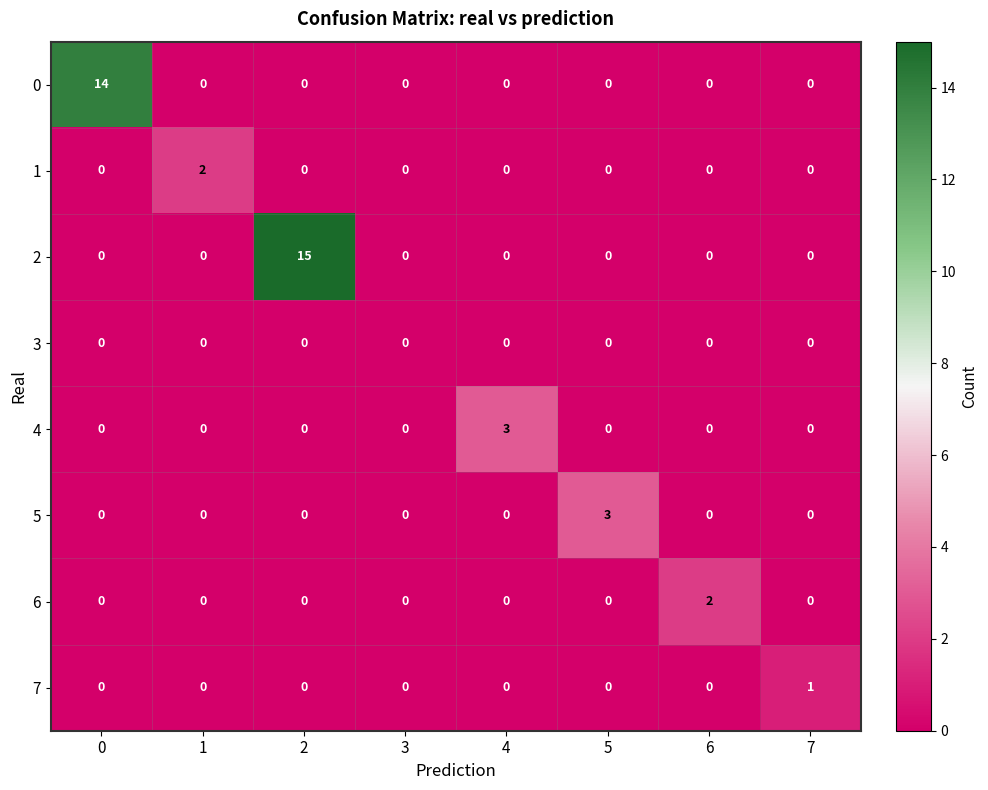

The 7 series shows 0 at 1. True or false?

True